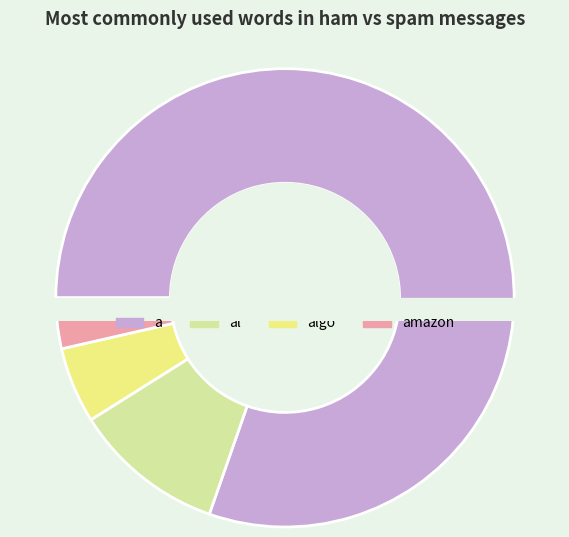

Count the number of slices in the pie.

4